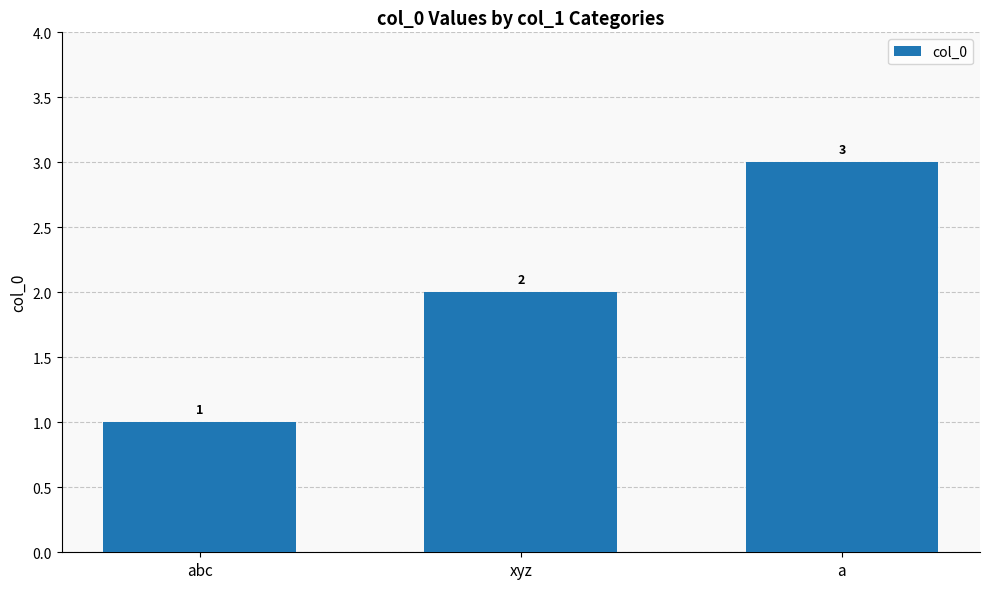

What is the ratio of the value at a to the value at xyz?

1.5